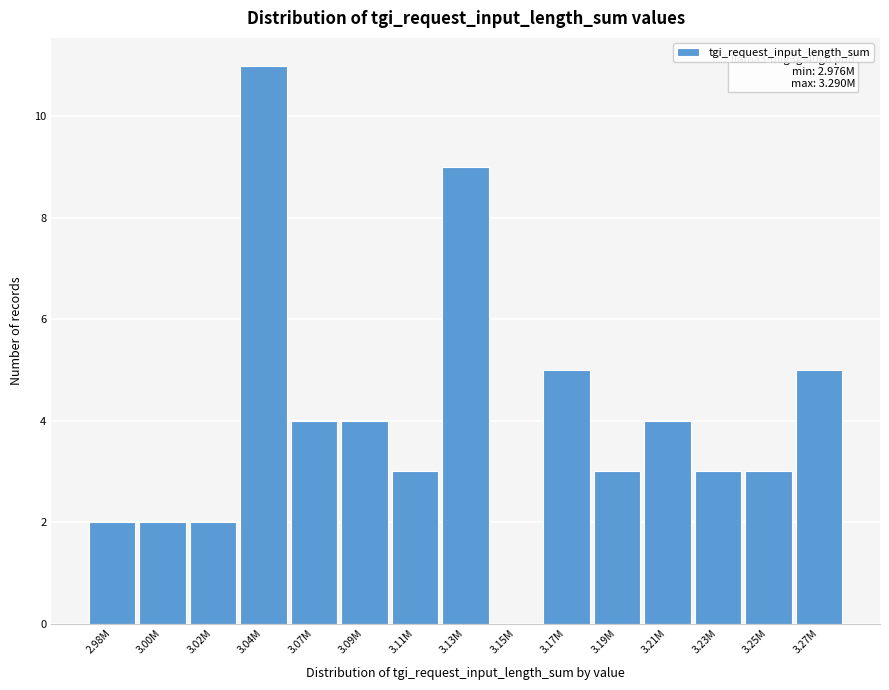

Reading left to right, list all the values displayed in this chart.

2.98M=2	3.00M=2	3.02M=2	3.04M=11	3.07M=4	3.09M=4	3.11M=3	3.13M=9	3.15M=0	3.17M=5	3.19M=3	3.21M=4	3.23M=3	3.25M=3	3.27M=5